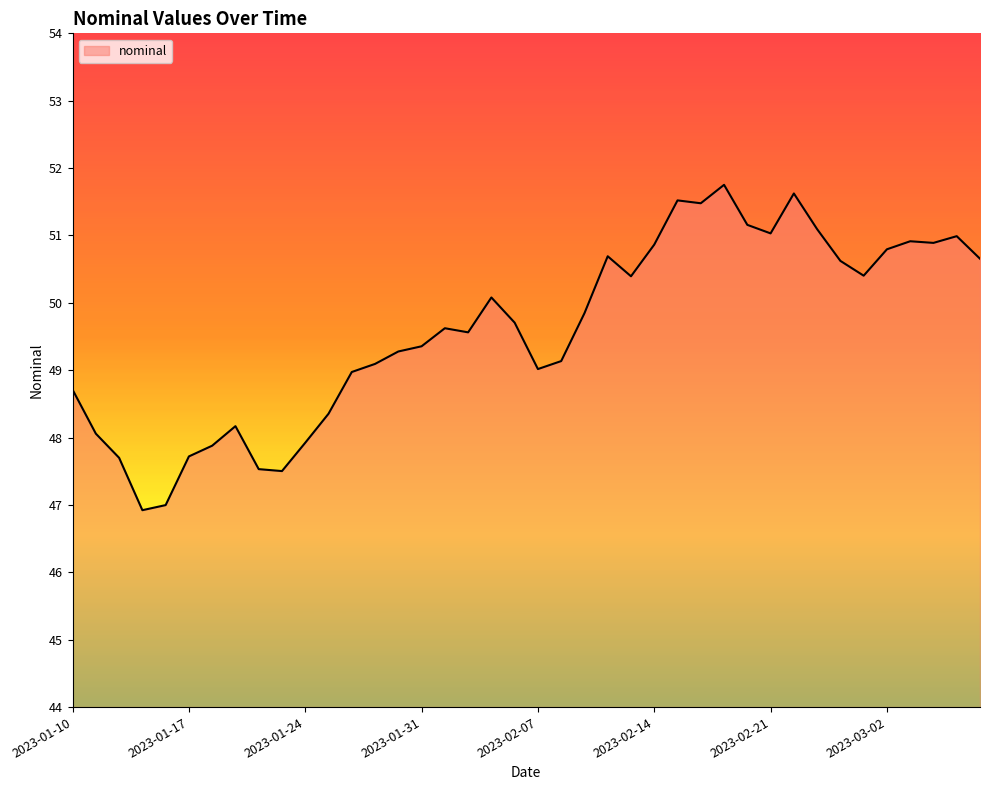

What is the minimum value shown in the chart?

46.9